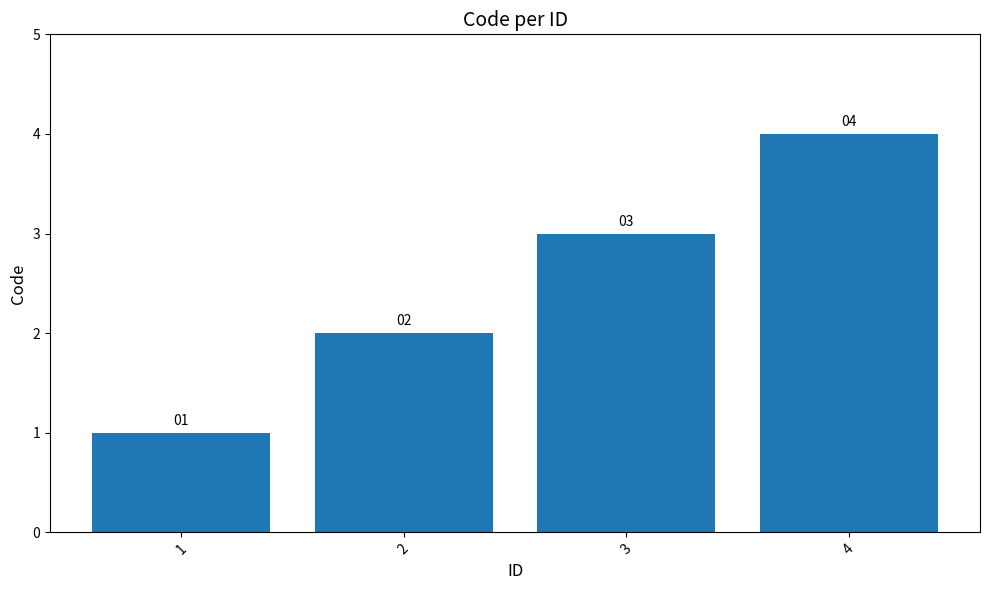

At which label is the value closest to 2?

2